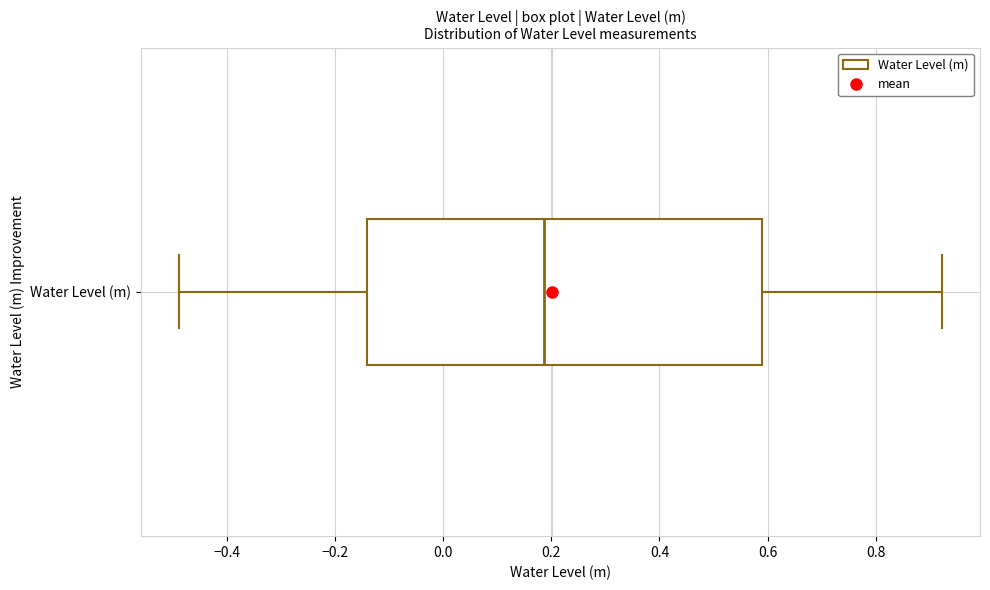

Read this box plot against the x-axis: the position of the median line, the range covered by the box, and the ends of both whiskers. The values are not printed on the chart, so give them approximately, as read against the axis.

median 0.18, box -0.14 to 0.58, whiskers -0.48 to 0.92